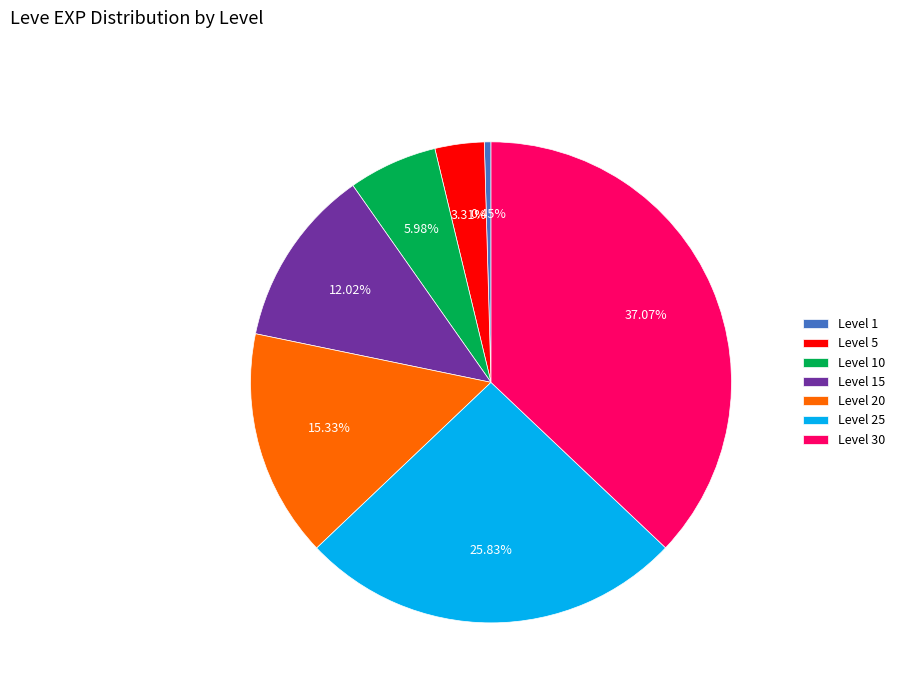

Does Level 20 account for over 50% of the chart?

No